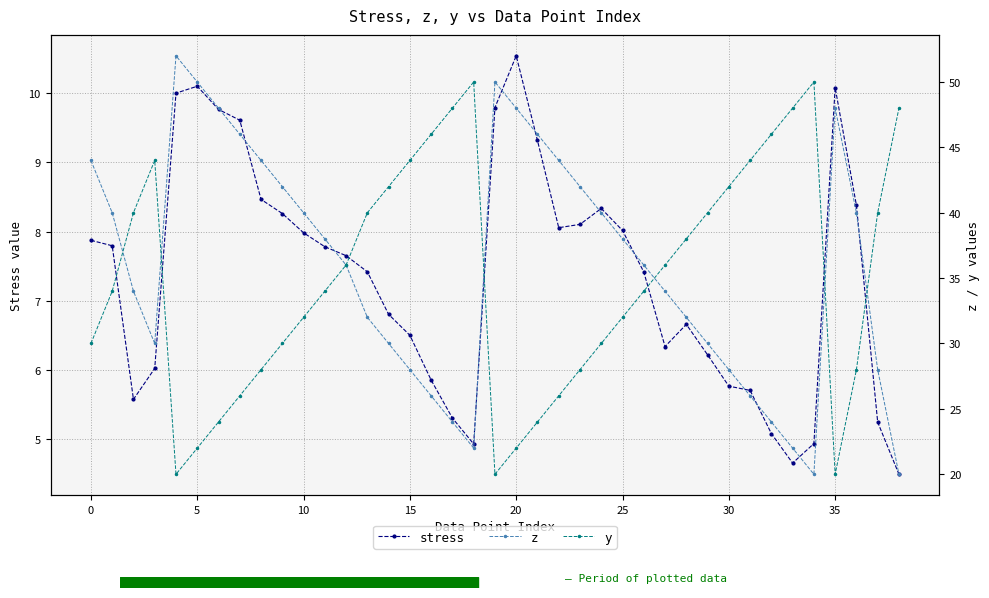

In y, how many points are lower than both neighbors (excluding endpoints)?

3